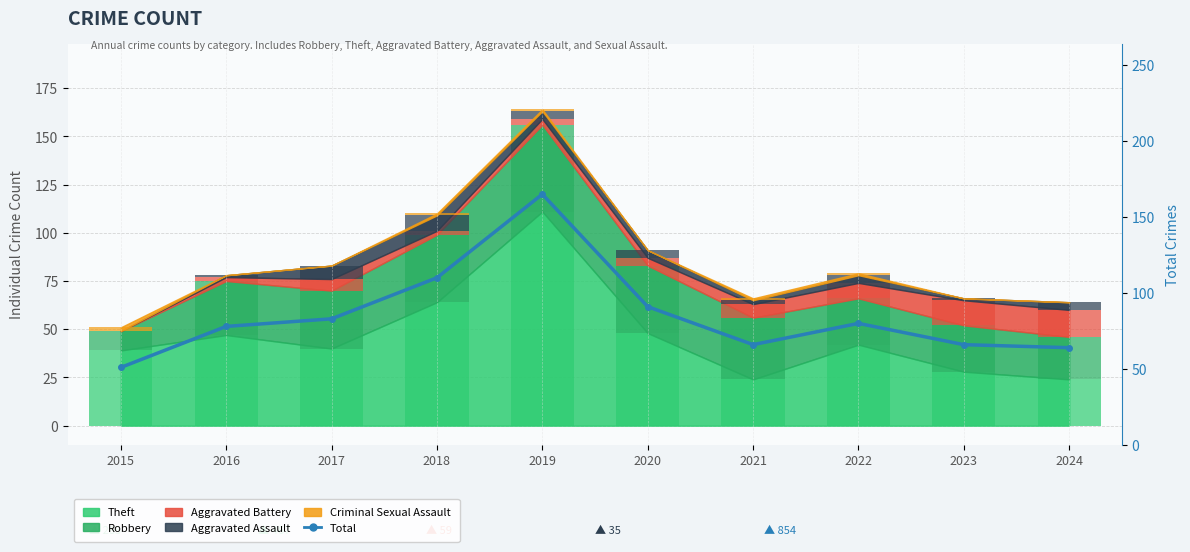

What is the change in value from 2019 to 2023?

-99